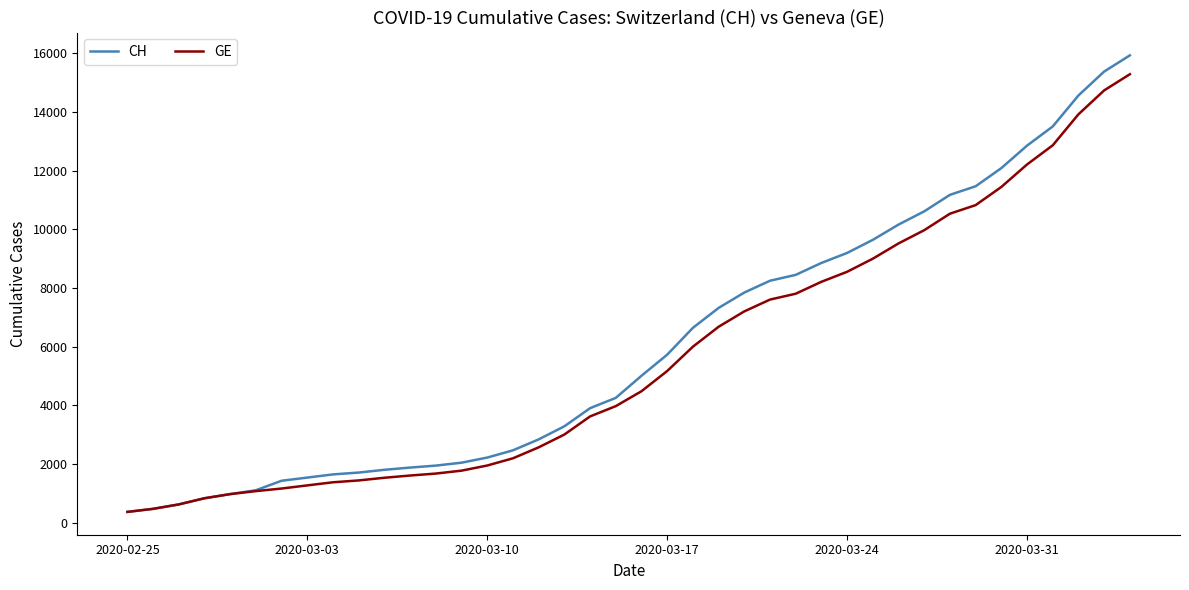

How many distinct data groups are displayed?

2